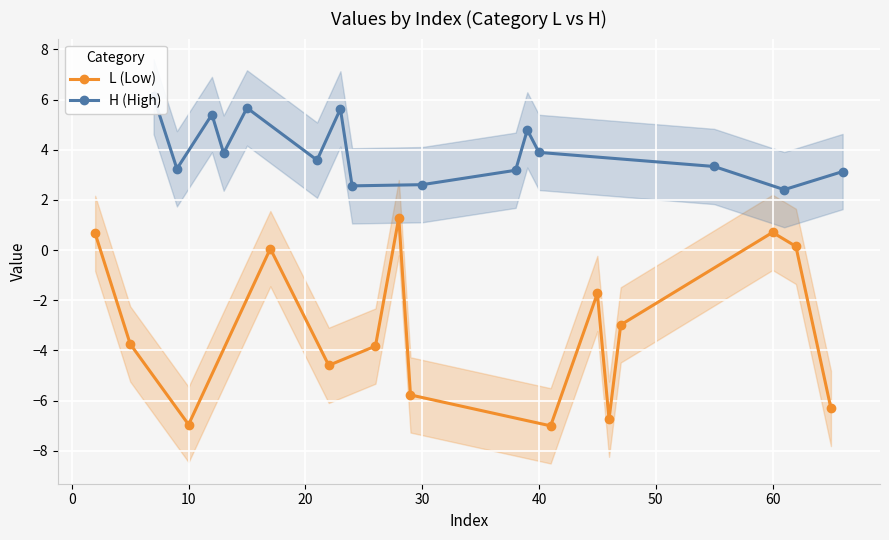

What are all the series names shown in the legend?

L (Low), H (High)